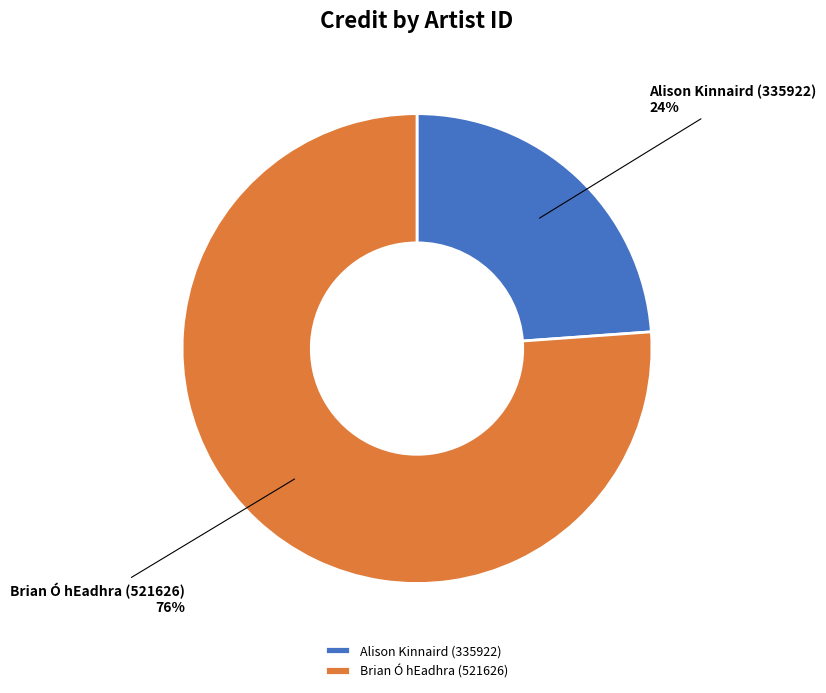

Which slice is the smallest?

Alison Kinnaird (335922)